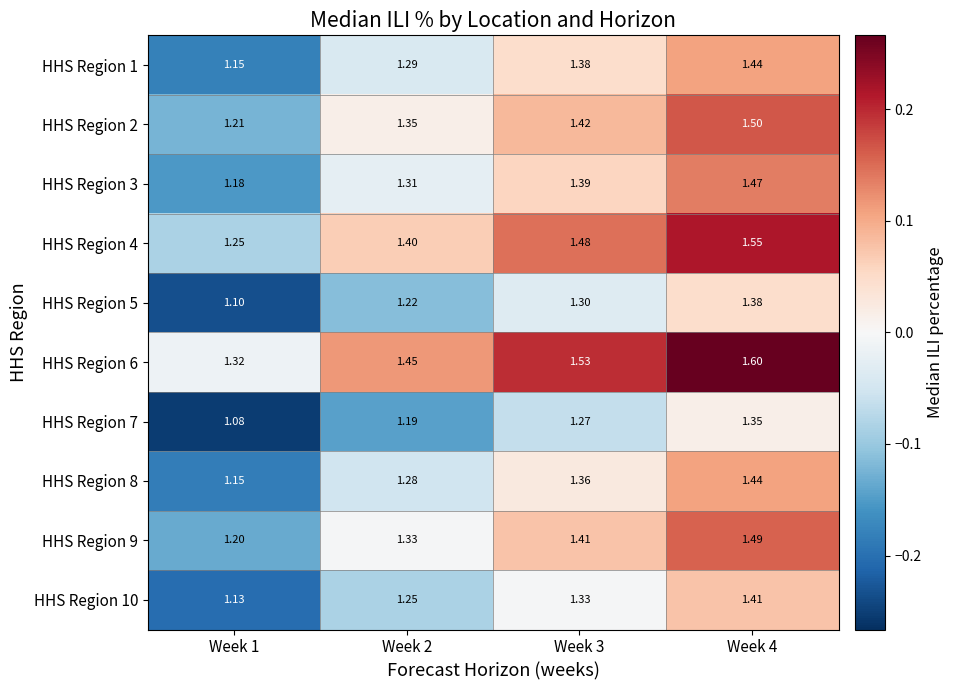

Is the value of HHS Region 4 at Week 4 greater than the value of HHS Region 2 at Week 4?

Yes